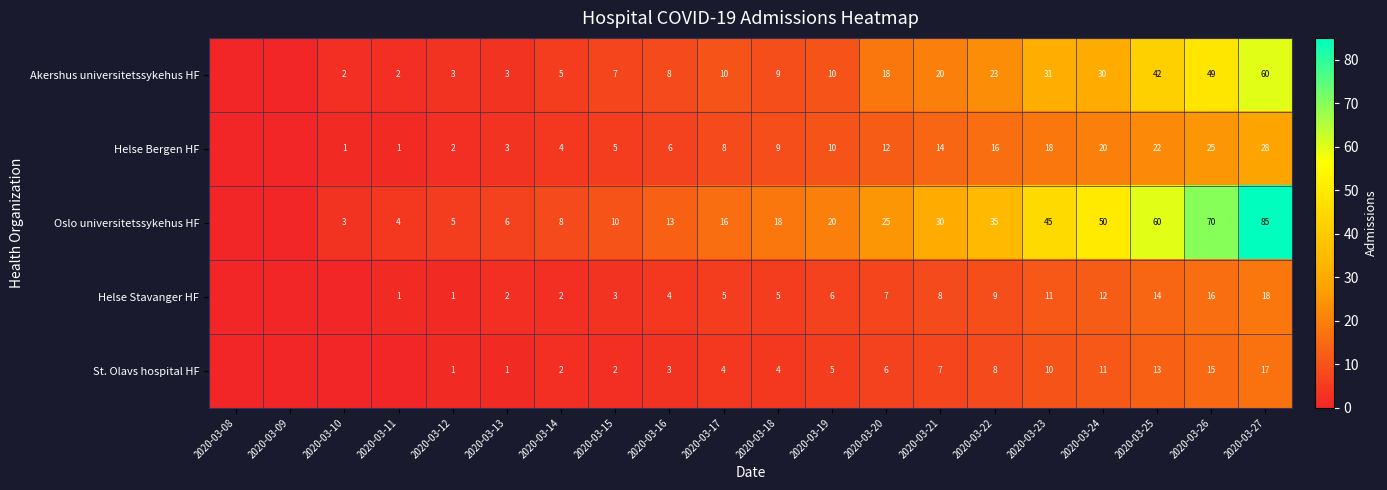

True or false: Oslo universitetssykehus HF has a value of 85 at 2020-03-27.

True